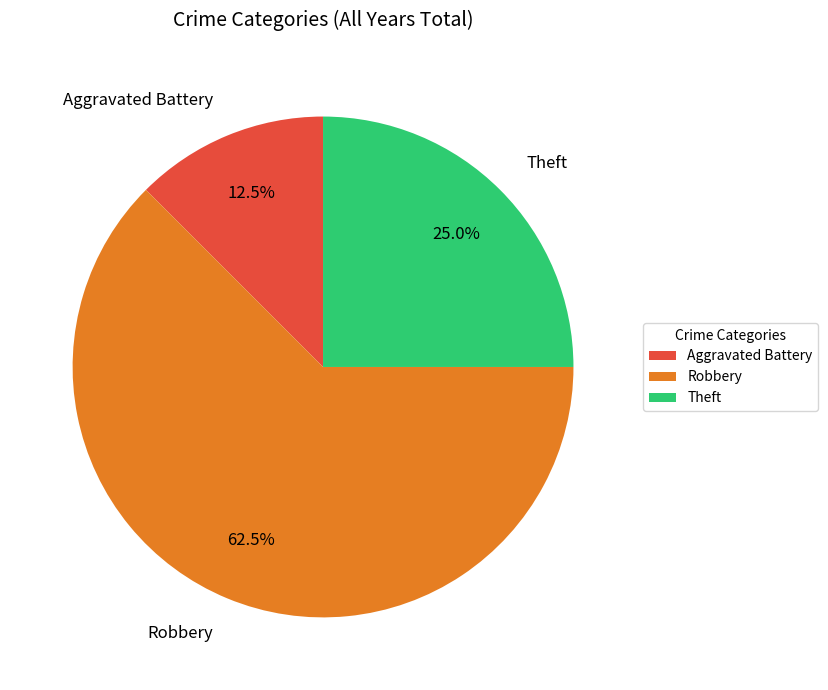

The Theft slice represents 11% of the pie. True or false?

False